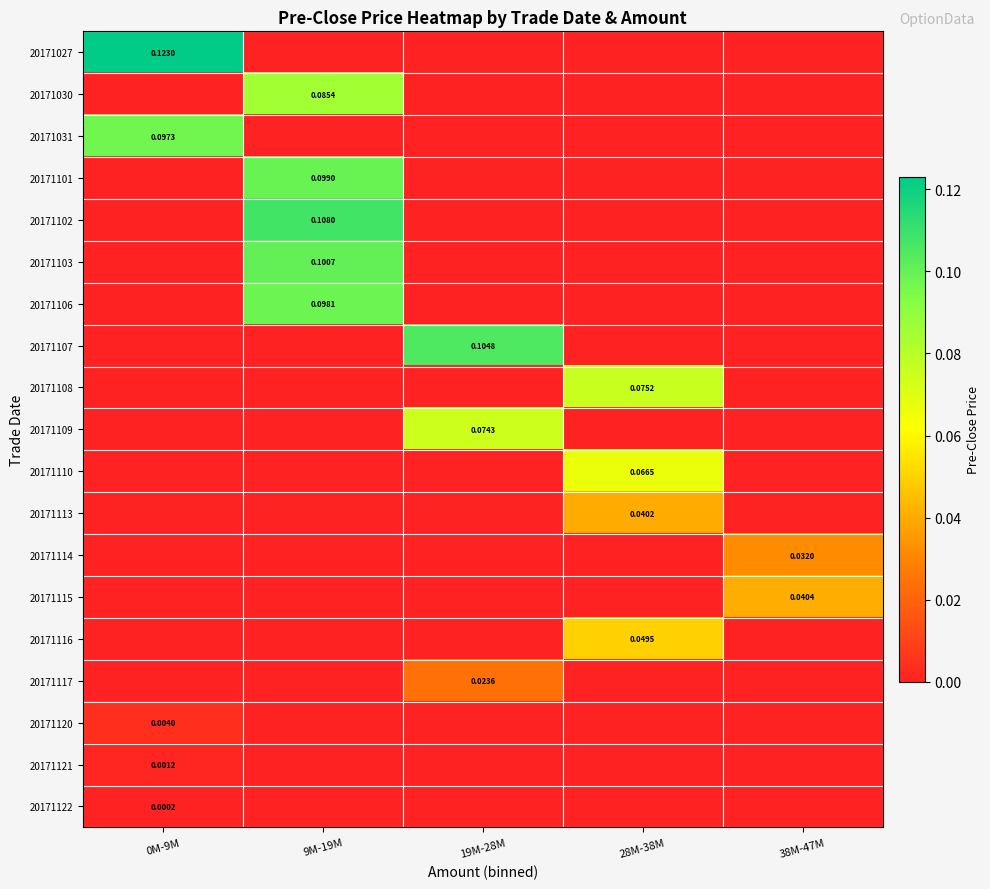

List the labels in order of 20171114 value, smallest first.

0M-9M, 9M-19M, 19M-28M, 28M-38M, 38M-47M